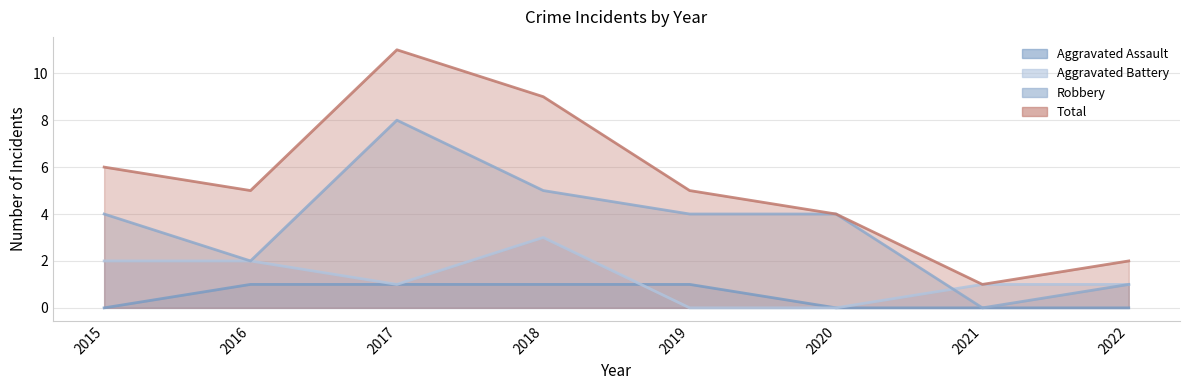

The Aggravated Assault series shows 1 at 2018. True or false?

False